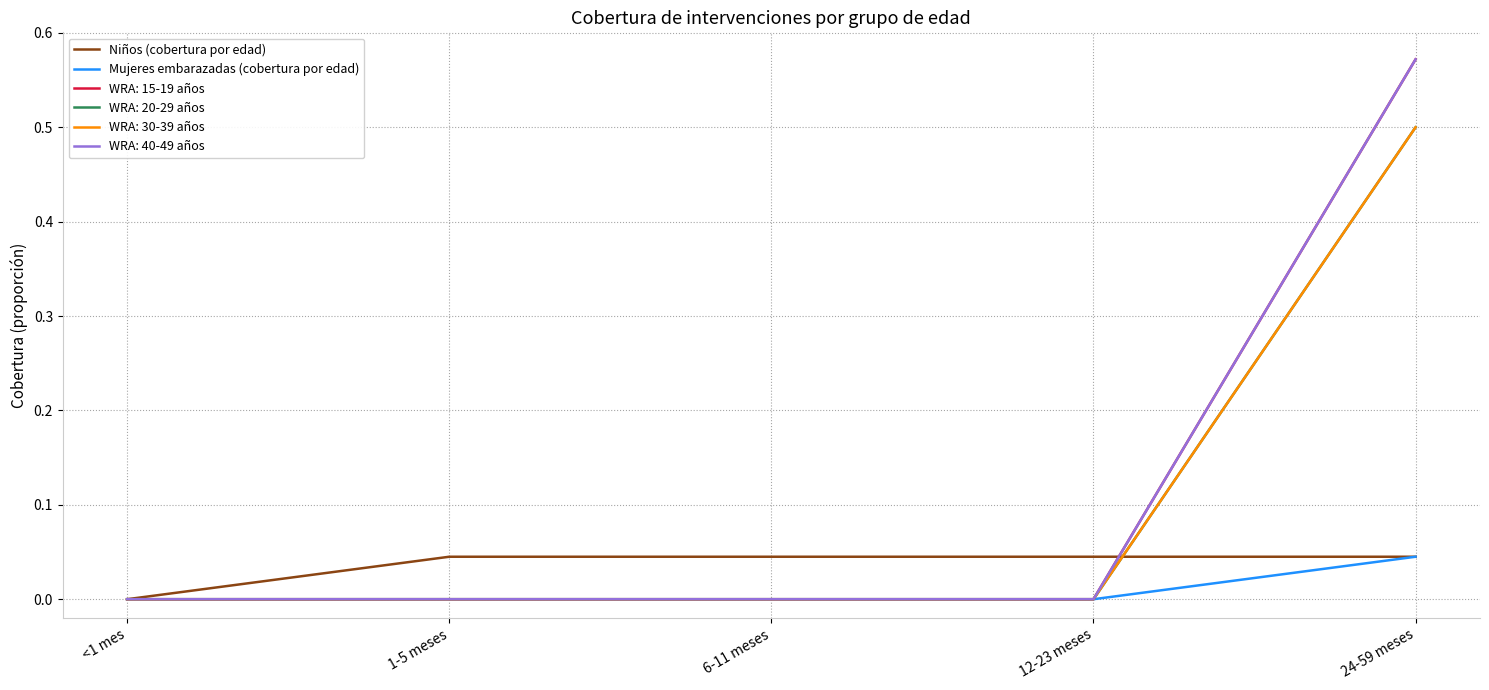

Does the chart display data point markers on the line(s)?

No